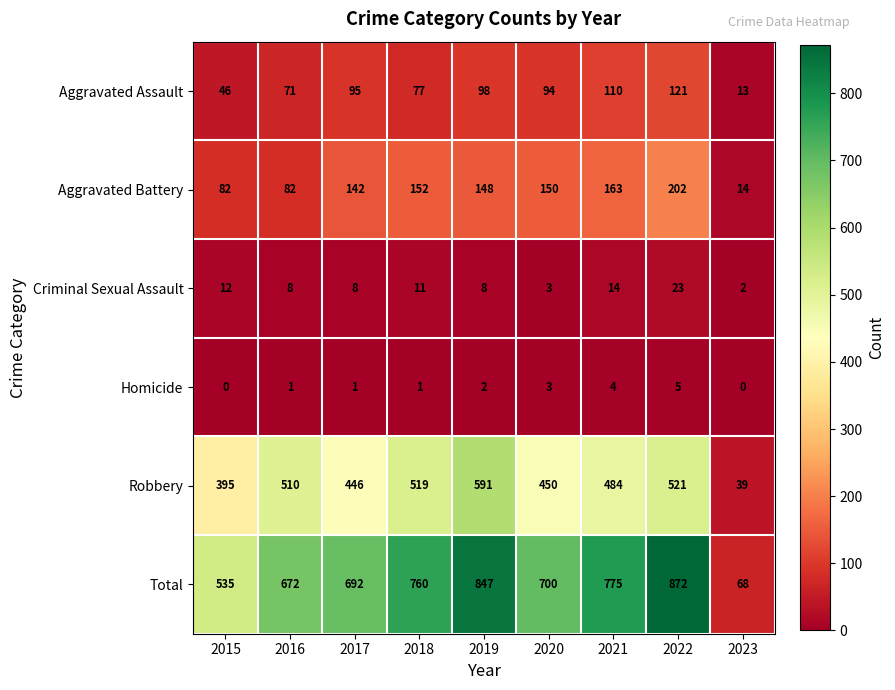

Rank the series at 2015 from lowest to highest value.

Homicide, Criminal Sexual Assault, Aggravated Assault, Aggravated Battery, Robbery, Total